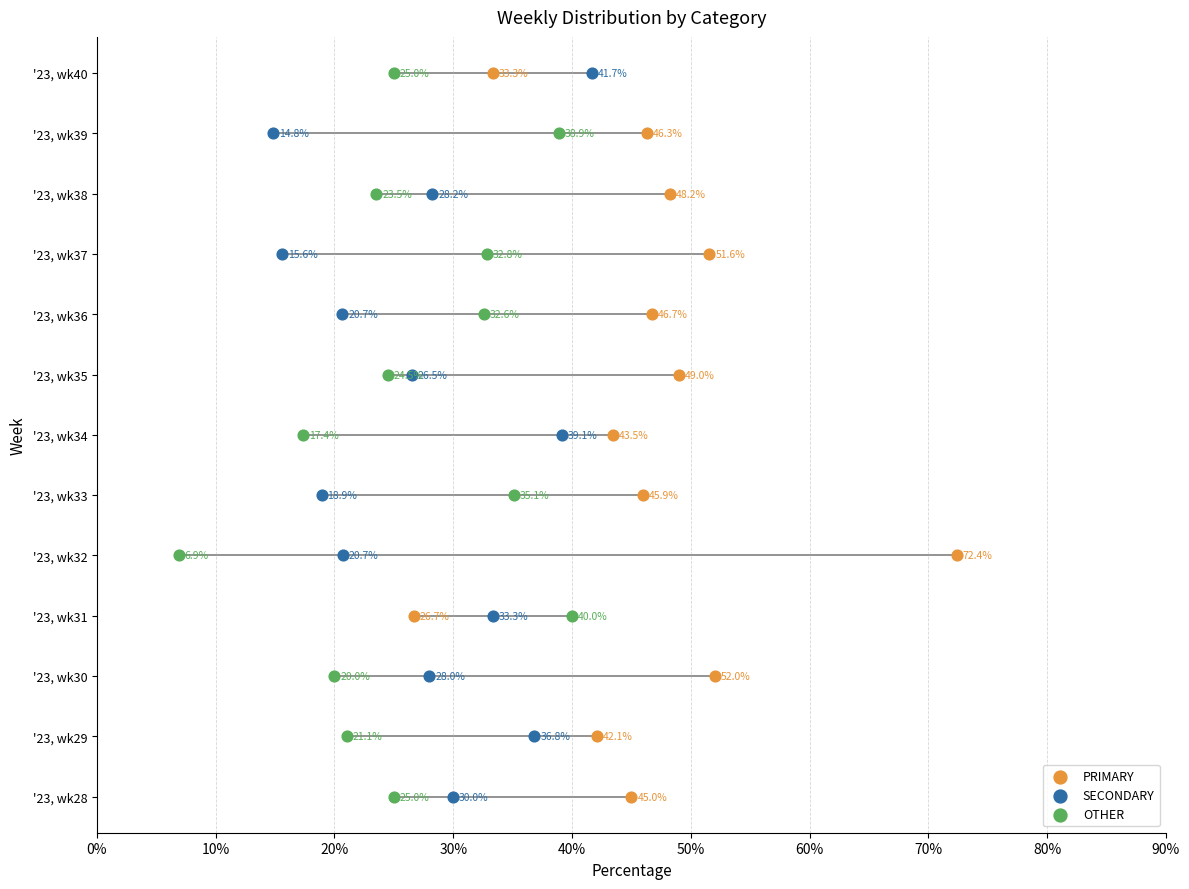

Which series reaches the maximum Y coordinate?

PRIMARY